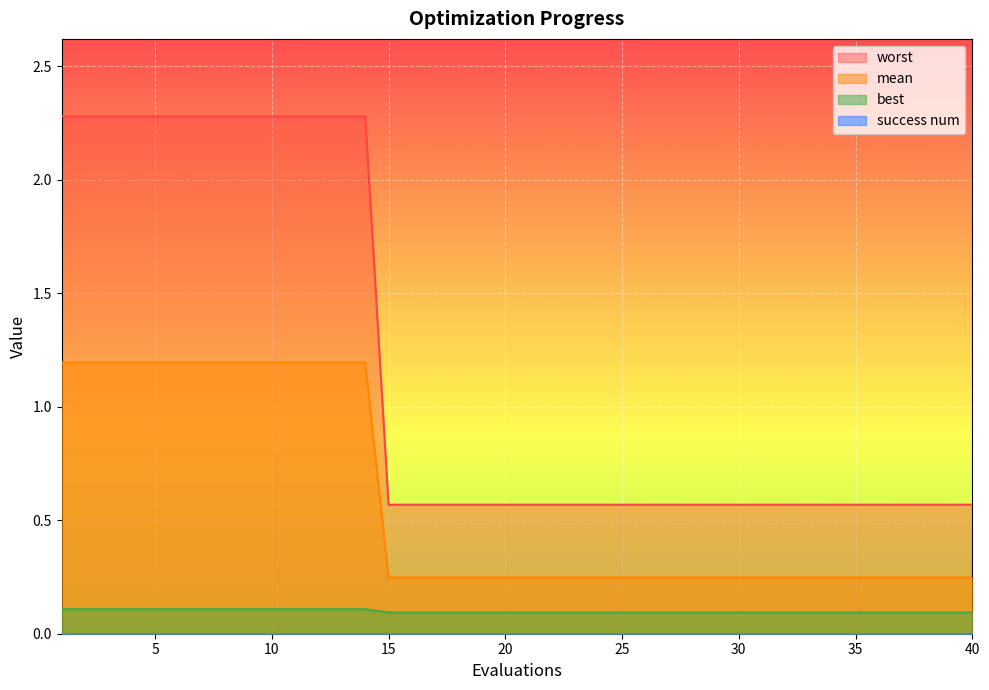

What is the difference between the maximum and second lowest values in the best series?

0.0